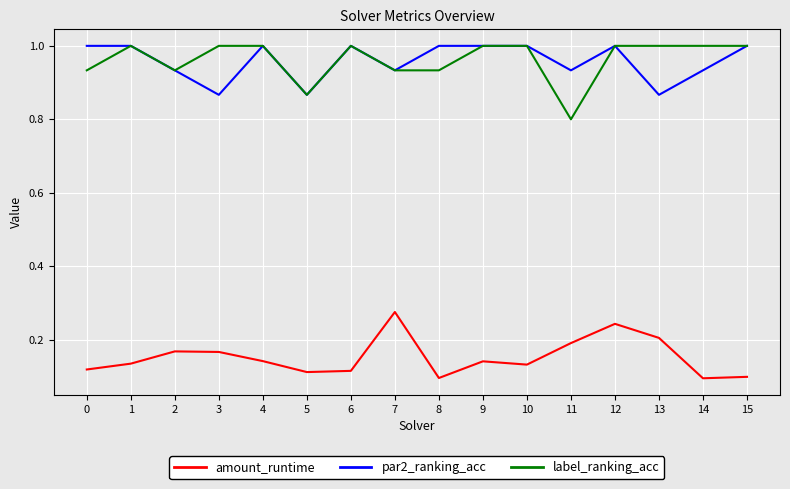

How many lines are shown in the chart?

3